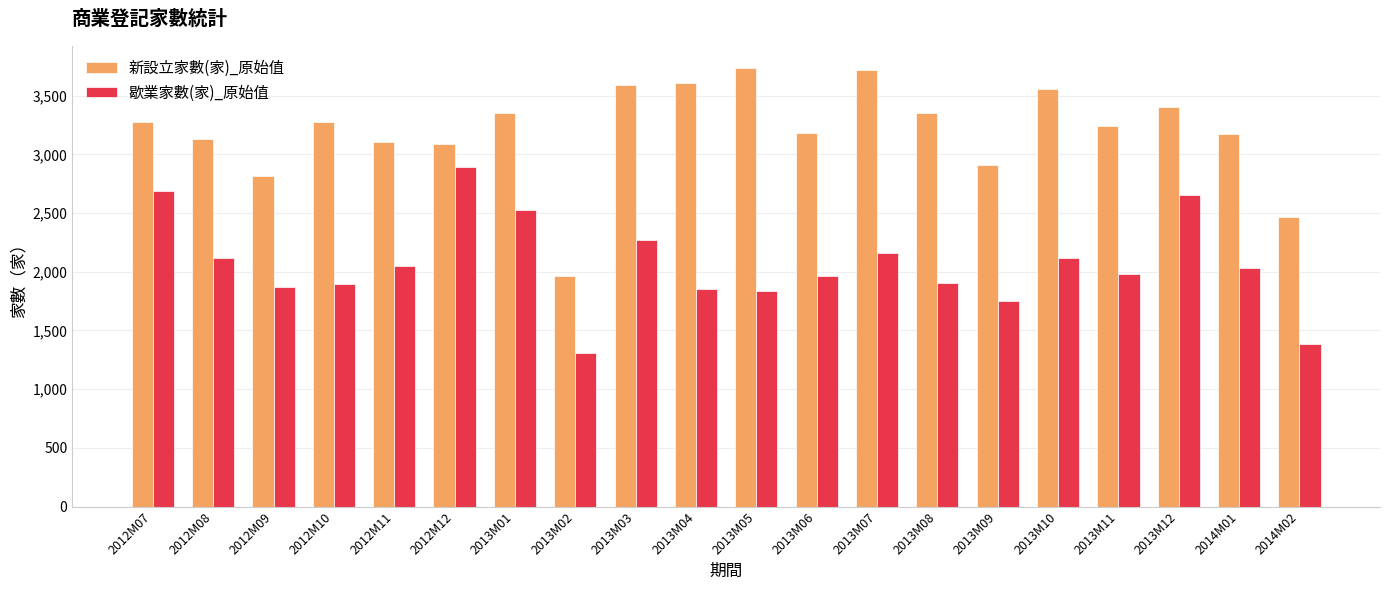

What is the highest value of the 歇業家數(家)_原始值 series?

2892